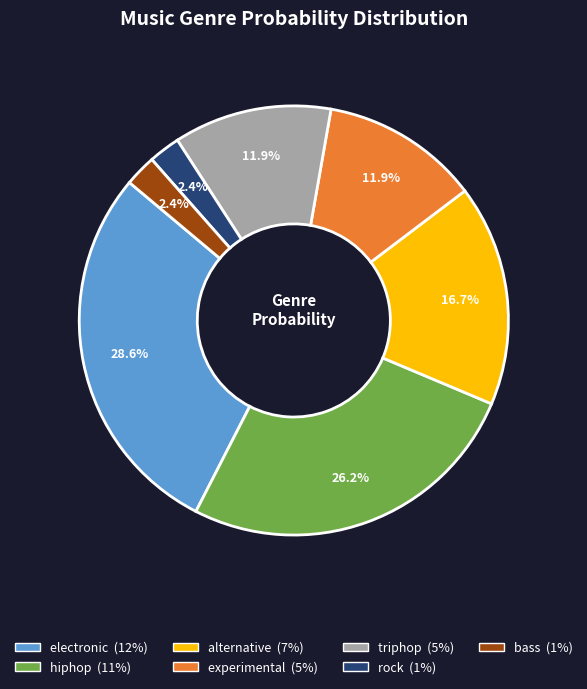

Is there any slice that represents more than half of the pie?

No